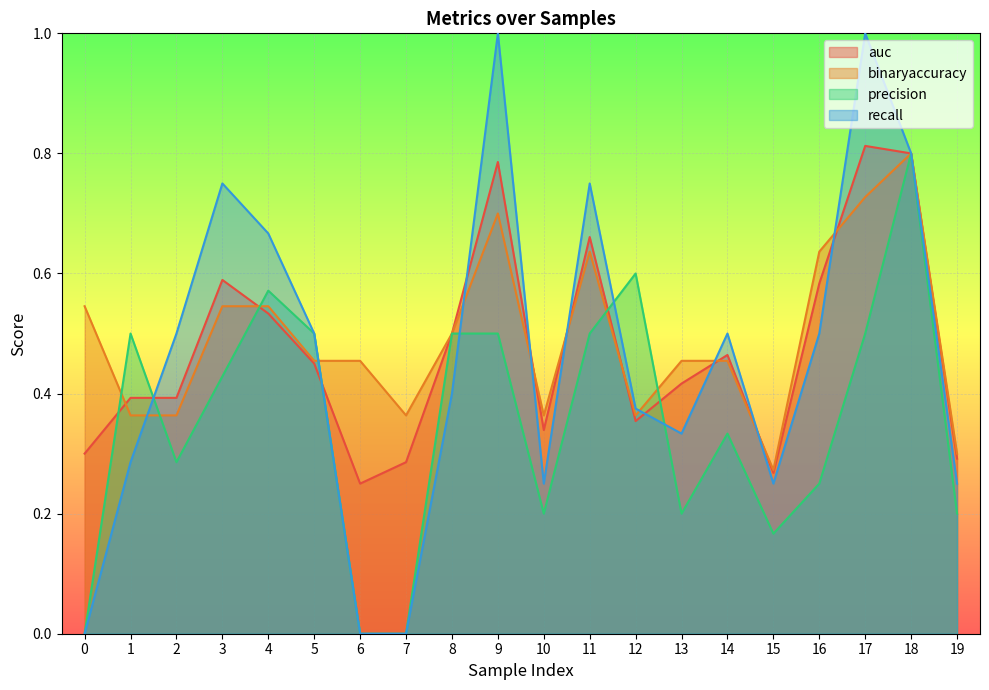

What are all the series names shown in the legend?

auc, binaryaccuracy, precision, recall